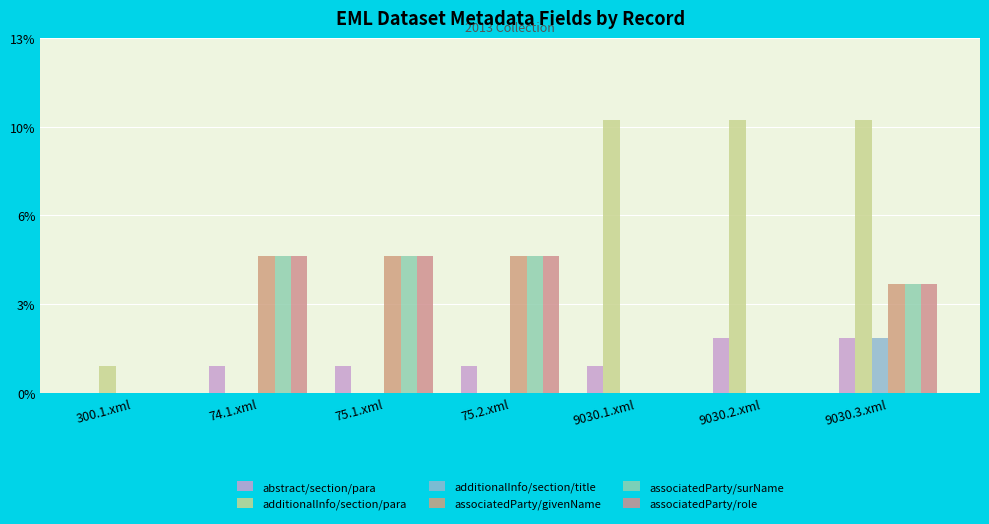

Reading left to right, extract all data points from this chart.

abstract/section/para: 0	1	1	1	1	2	2
additionalInfo/section/para: 1	0	0	0	10	10	10
additionalInfo/section/title: 0	0	0	0	0	0	2
associatedParty/givenName: 0	5	5	5	0	0	4
associatedParty/surName: 0	5	5	5	0	0	4
associatedParty/role: 0	5	5	5	0	0	4